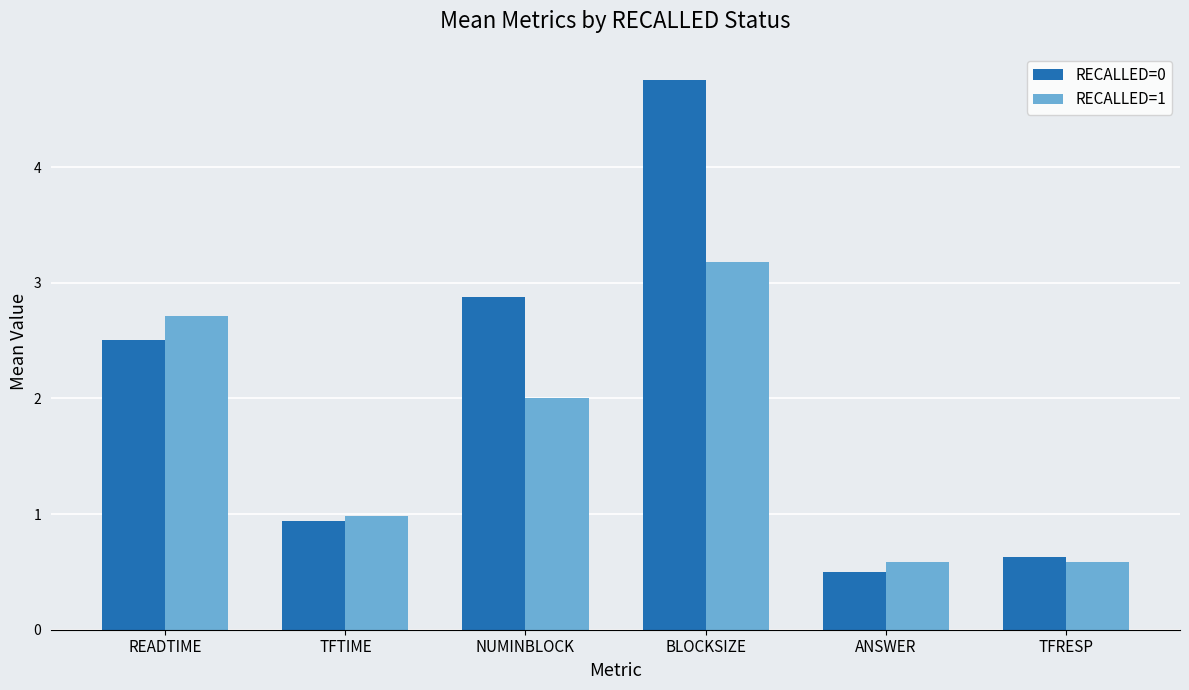

Which series changed the most between TFTIME and TFRESP?

RECALLED=1